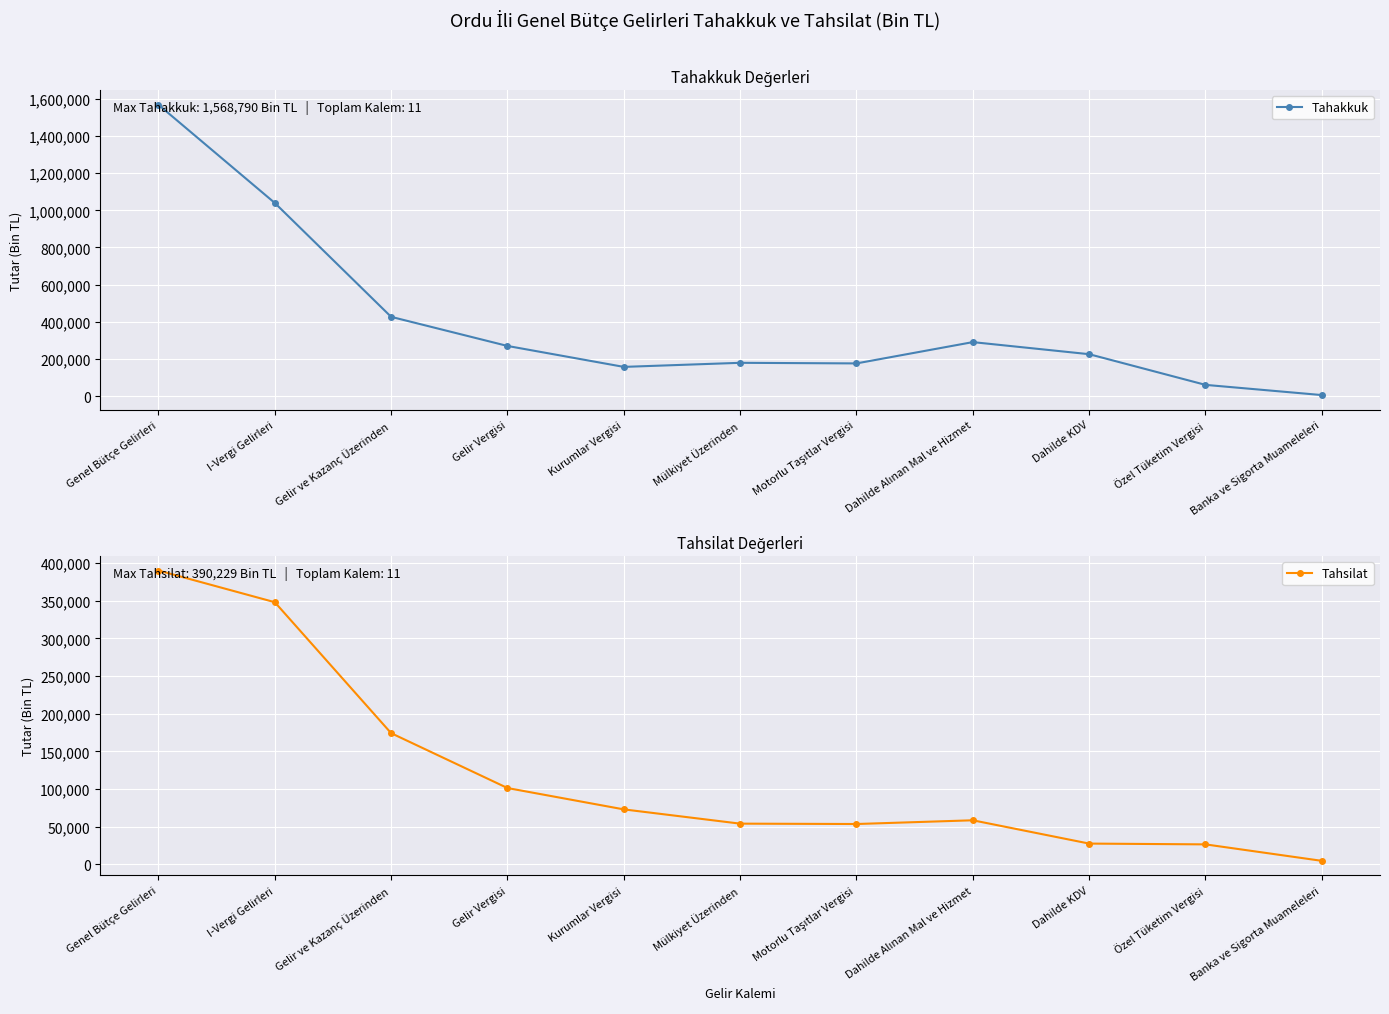

How many series are shown in this chart?

2